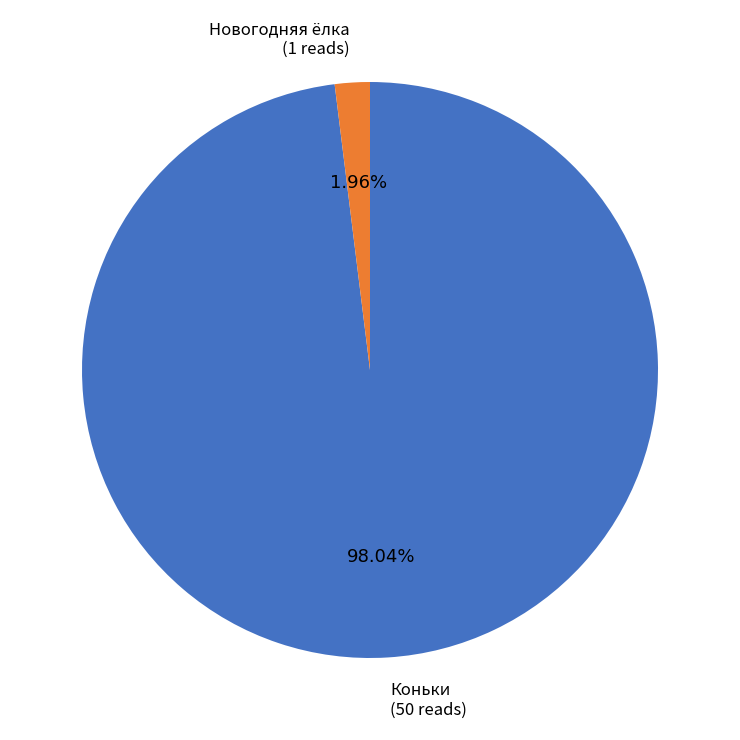

Is there any slice that represents more than half of the pie?

Yes